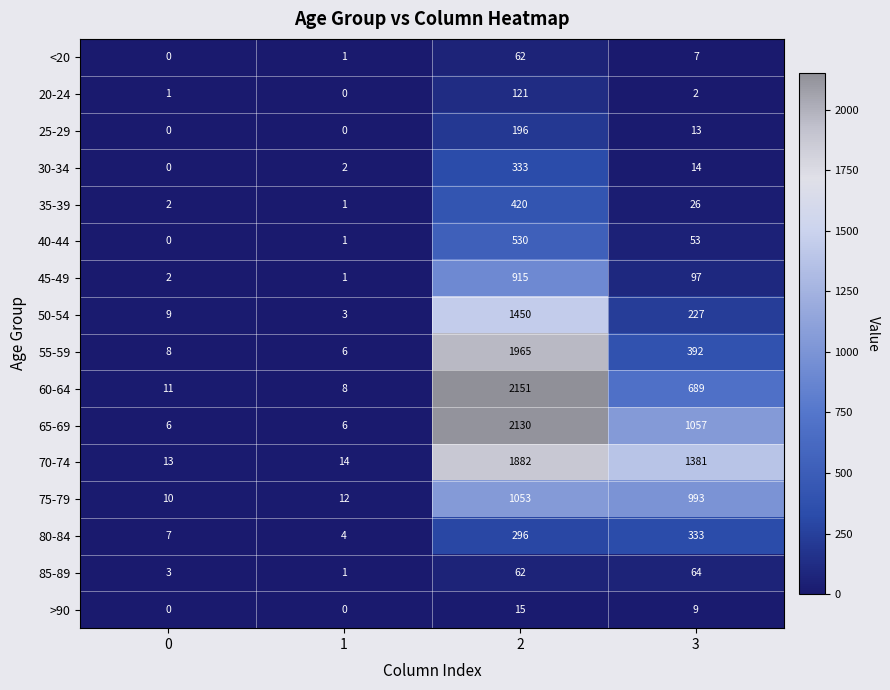

What is the difference between the 80-84 values at 0 and 3?

326